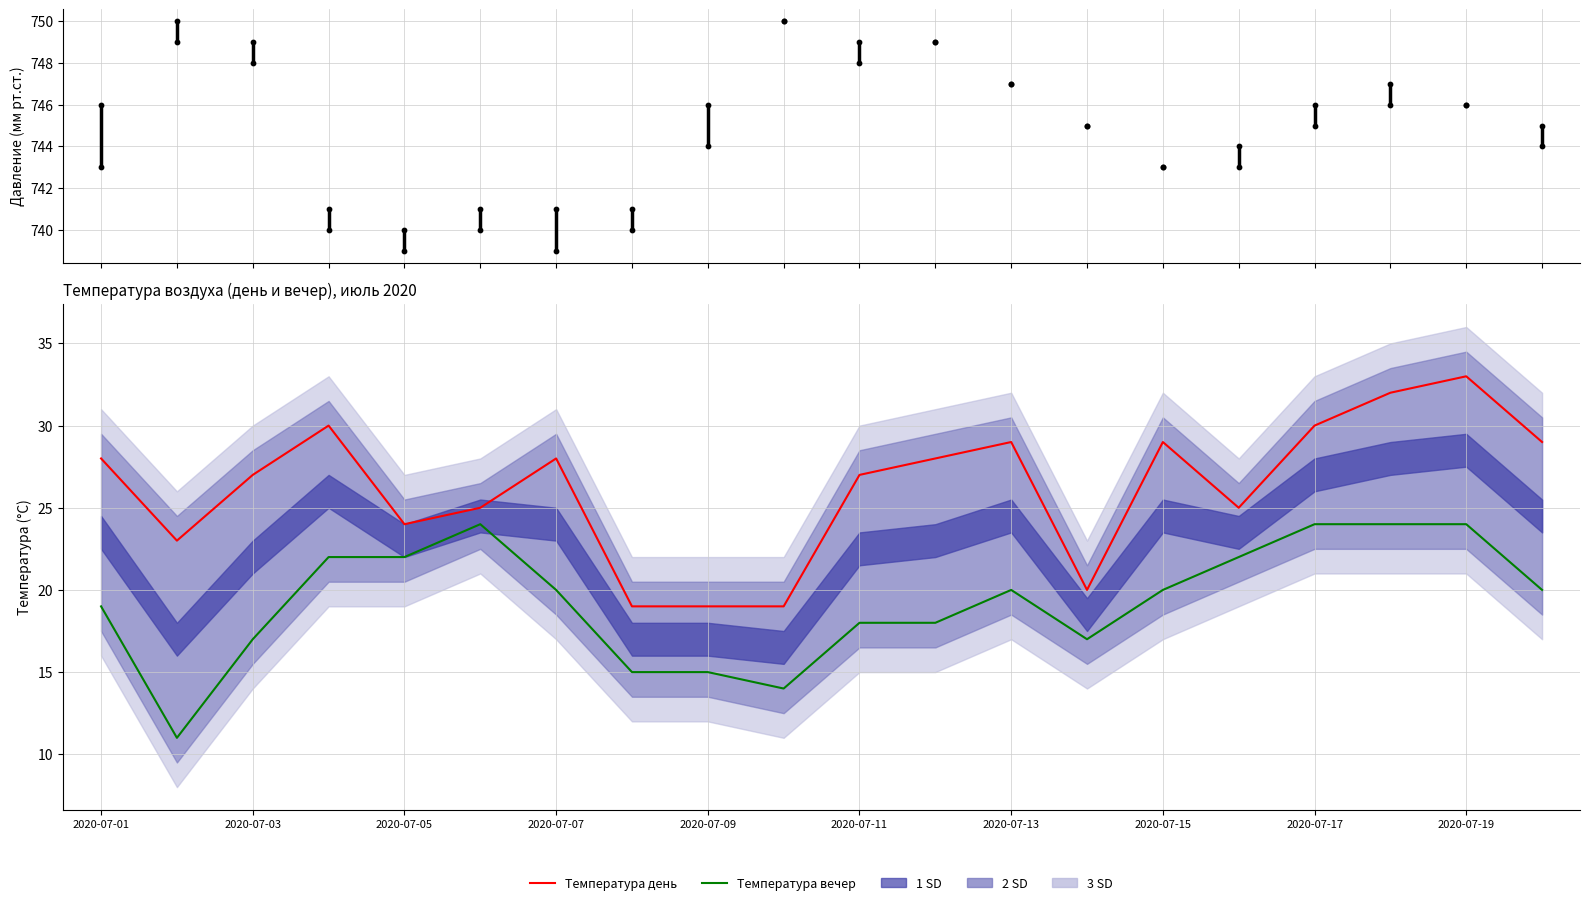

Is the value of Температура день at 15 greater than the value of Температура вечер at 2020-07-05?

Yes